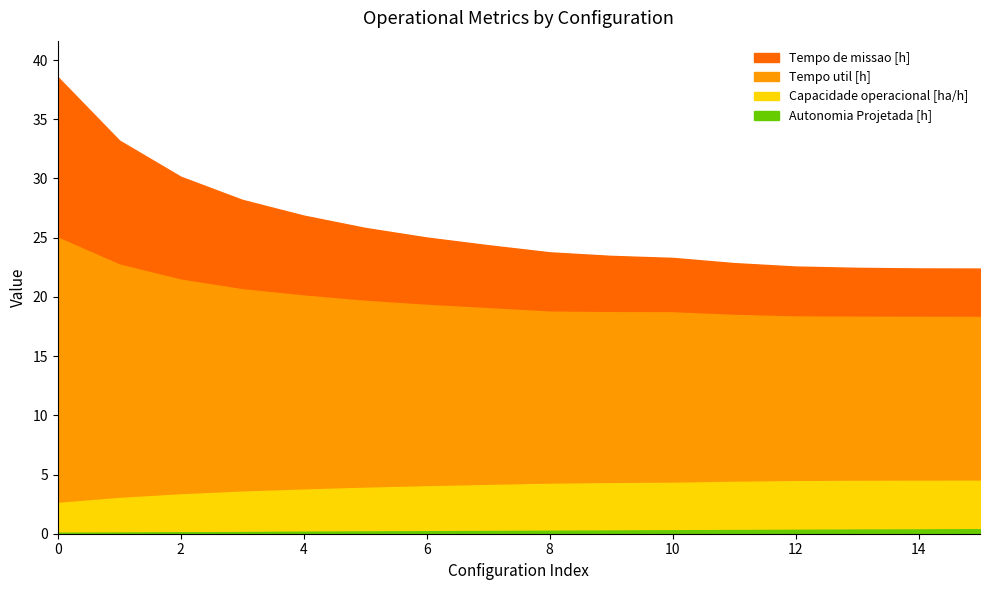

What is the value of the Capacidade operacional [ha/h] point at the 1st from the left?

2.6